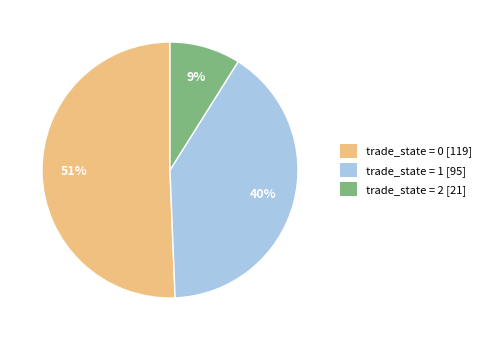

Does any single category account for the majority?

Yes